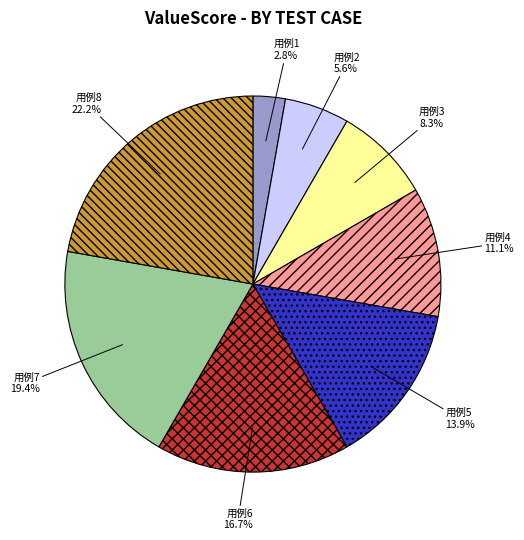

How much of the chart is everything except 用例8?

77.8%